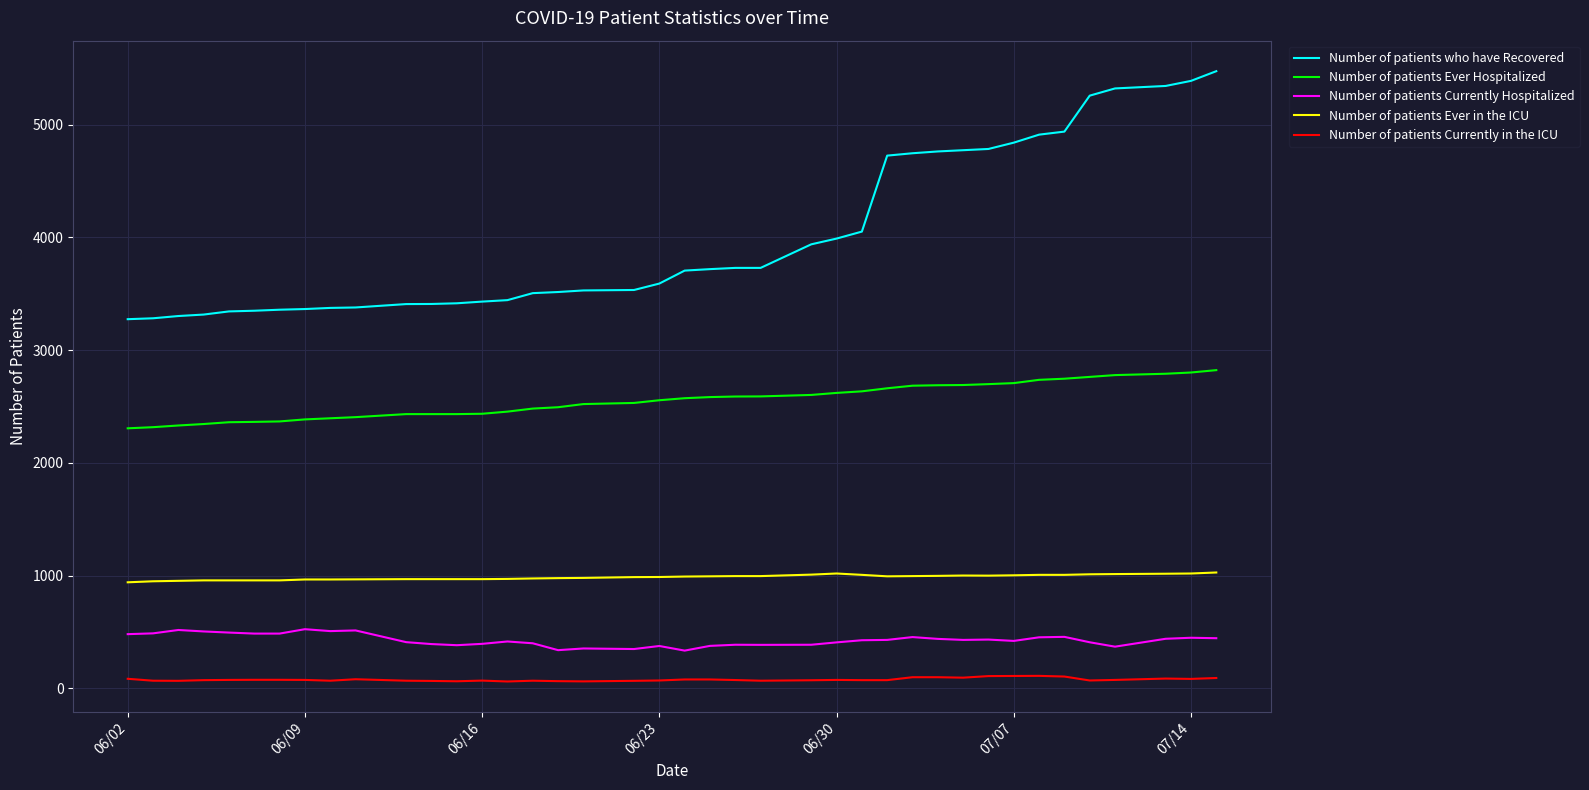

What is the difference between the maximum and second lowest values in the Number of patients Ever Hospitalized series?

506